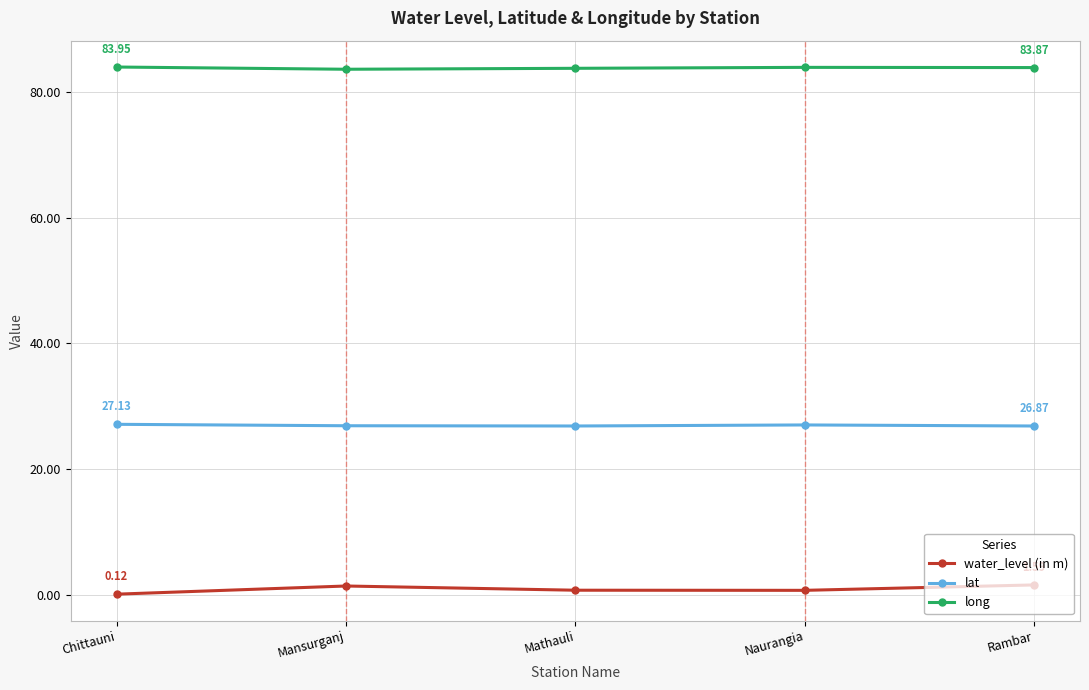

Which series has the largest total across all categories?

long